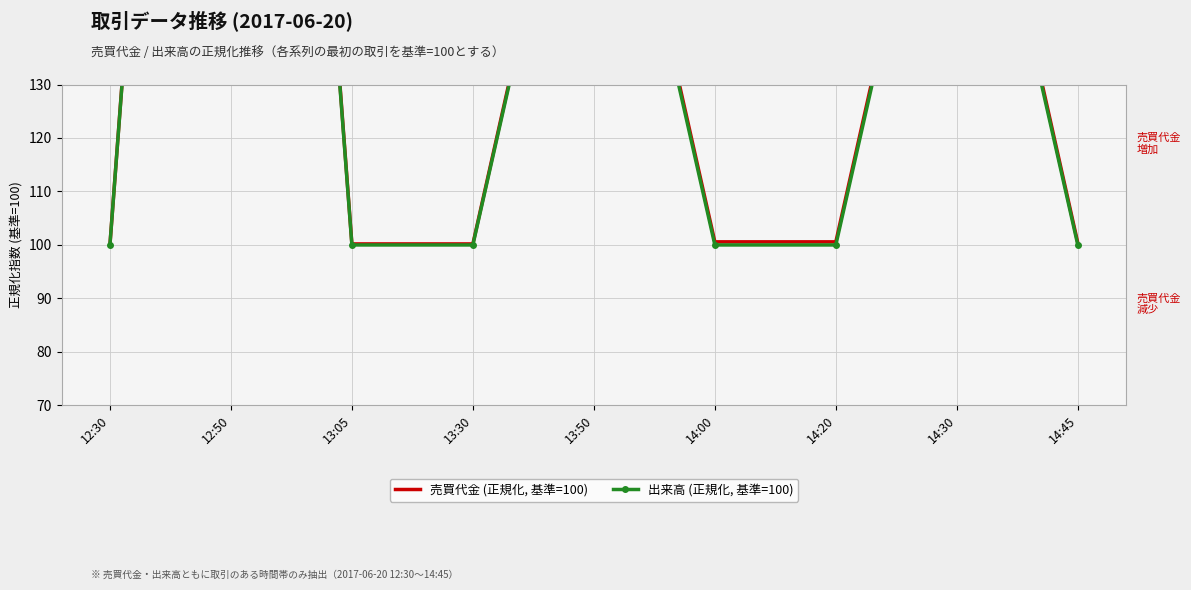

True or false: 出来高 (正規化, 基準=100) and 売買代金 (正規化, 基準=100) intersect in this chart.

False